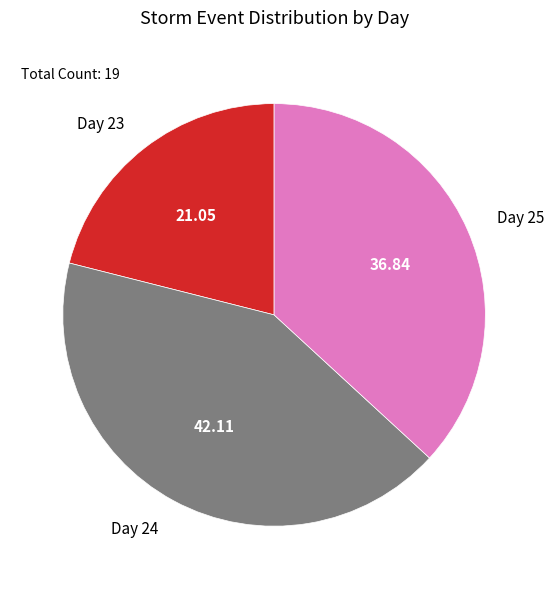

Does Day 24 account for over 50% of the chart?

No